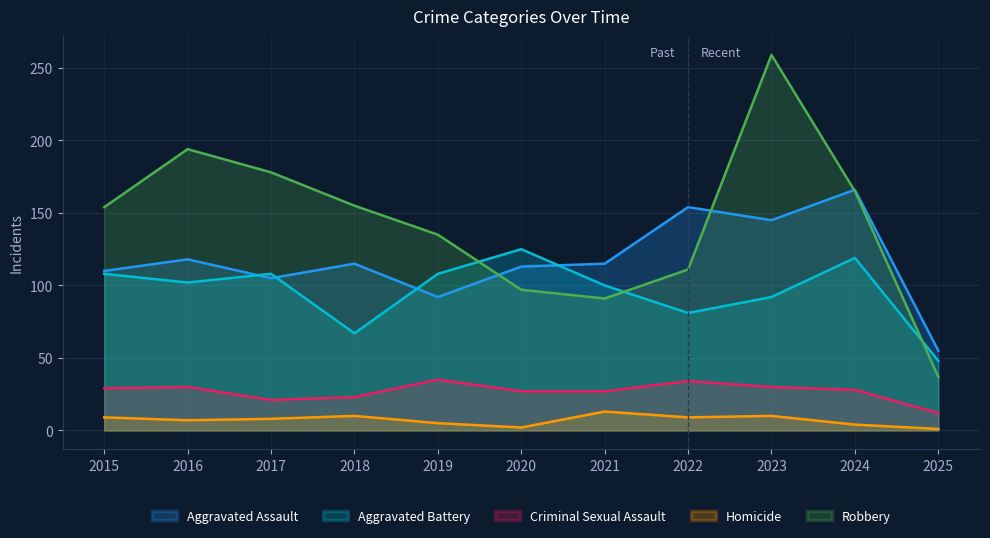

How many lines are shown in the chart?

5